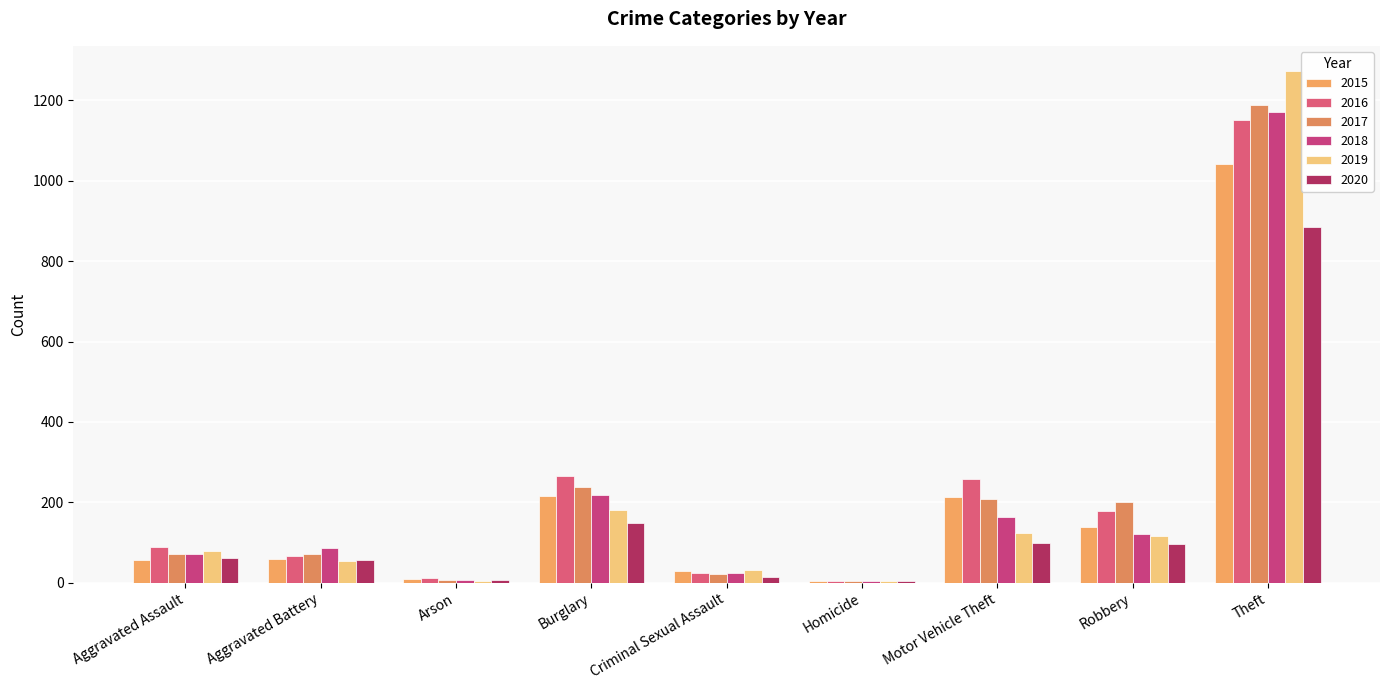

Is it true that 2019 equals 53 at Aggravated Battery?

True